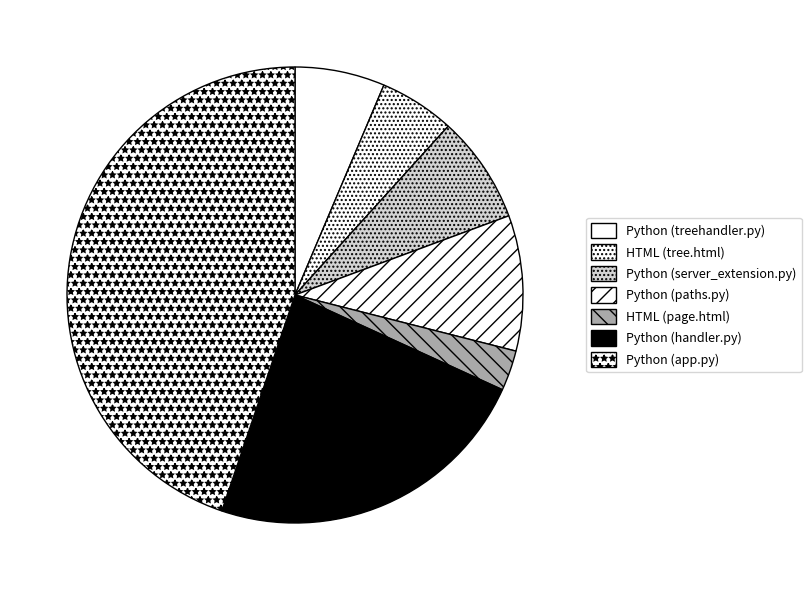

Combined, do Python (treehandler.py) and HTML (page.html) account for over 50%?

No